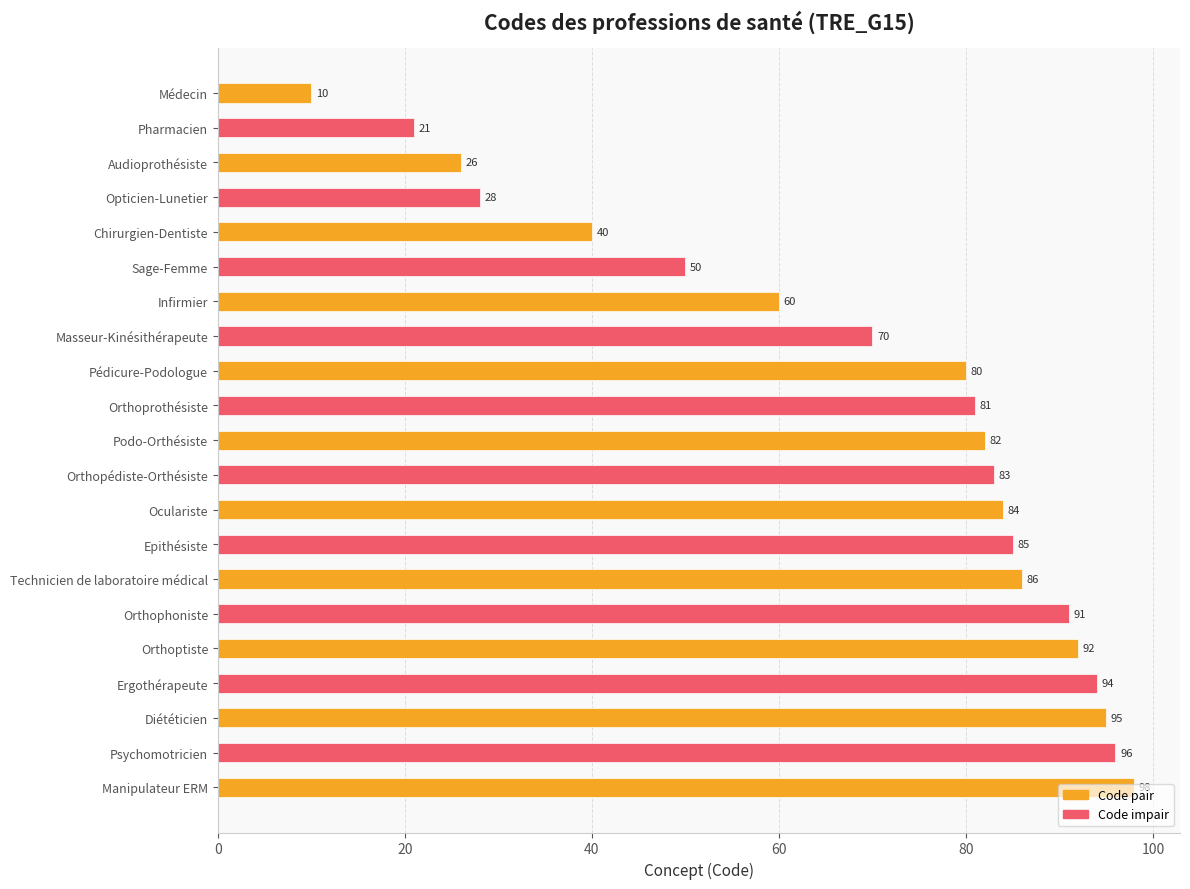

Is it true that the value at Orthoptiste is 92?

True